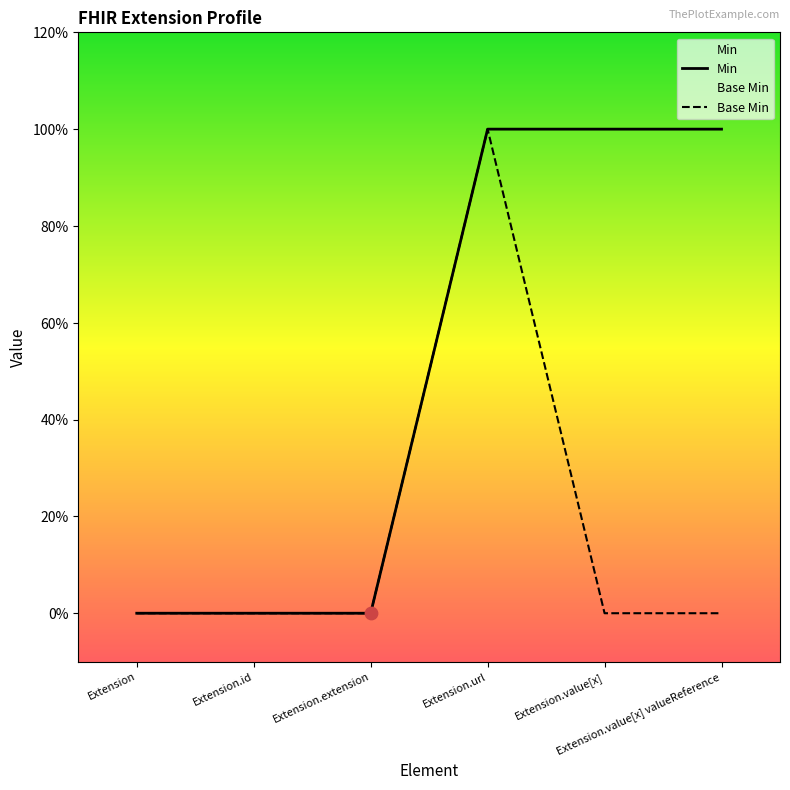

Which series reaches the maximum Y coordinate?

Min